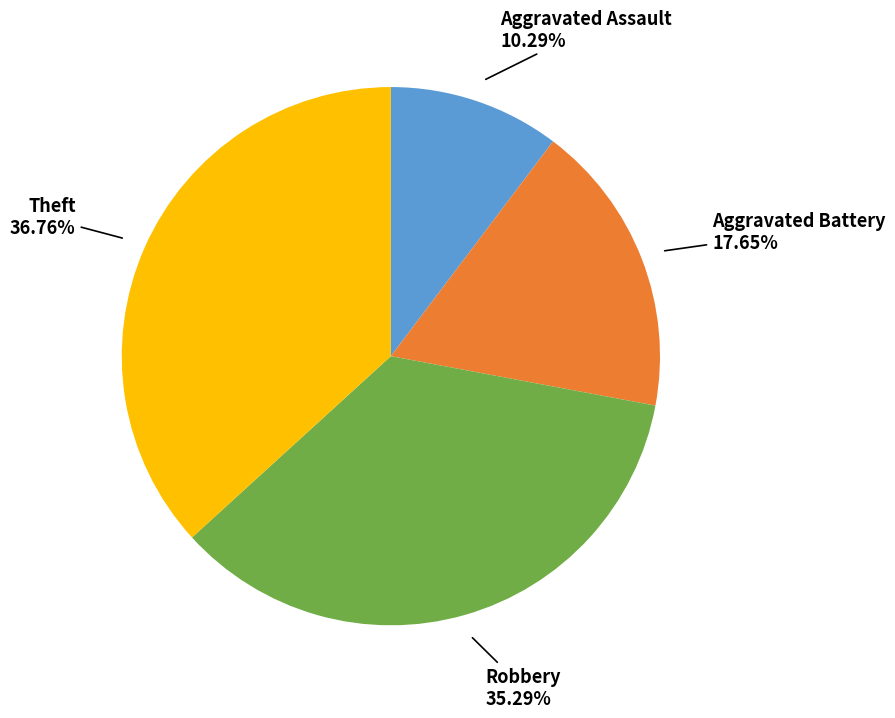

How many slices are in this pie chart?

4